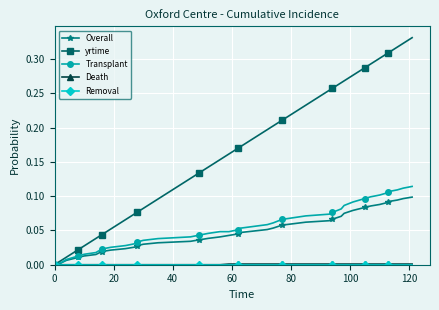

Is this an area chart (filled region under the line)?

No